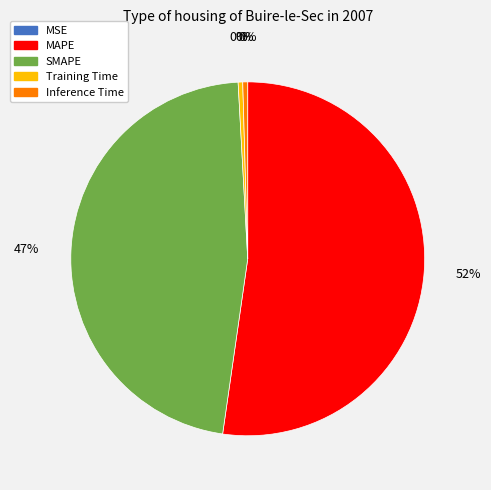

True or false: Inference Time accounts for 0% of the total.

True